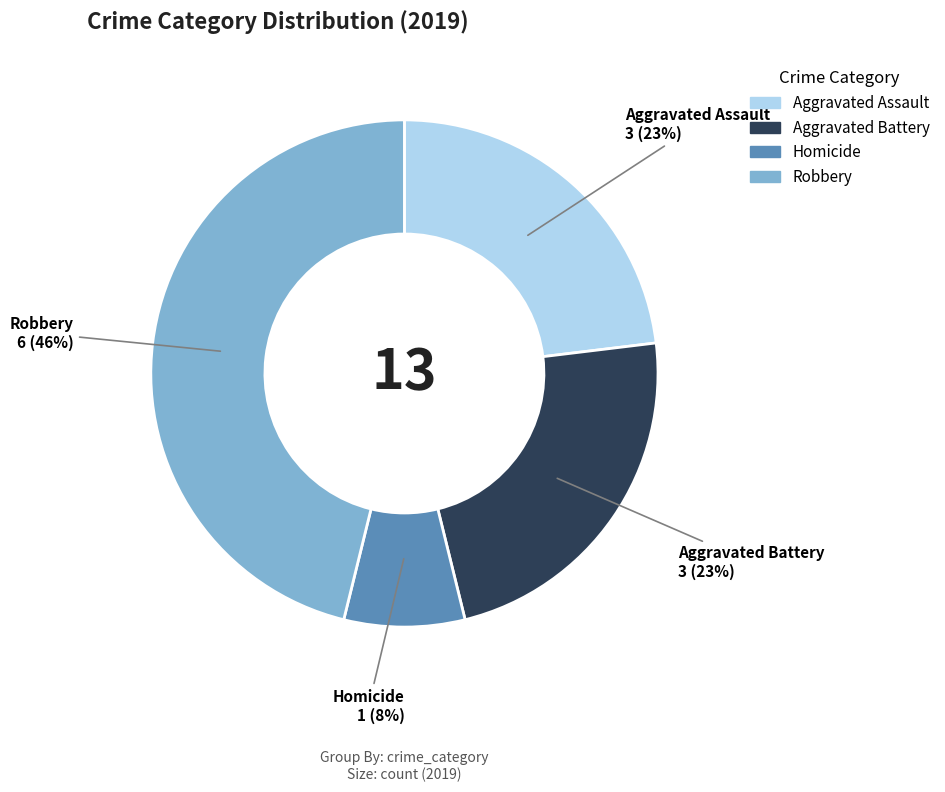

To the nearest percent, what is the average slice percentage?

25%